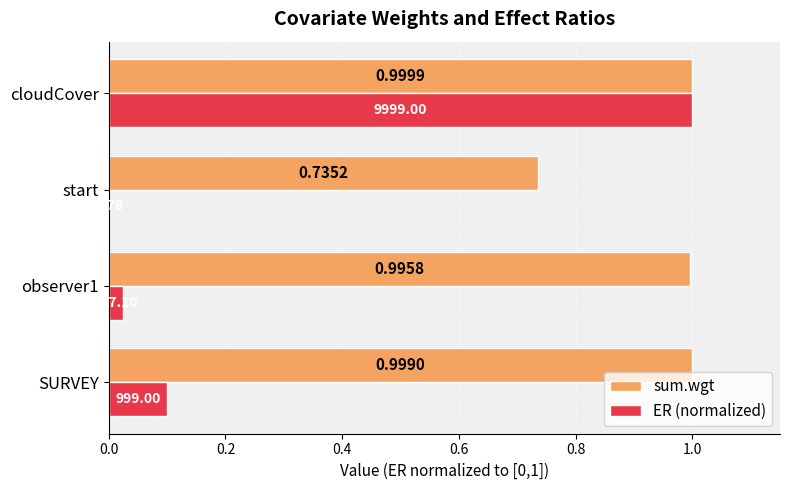

Is the value of ER (normalized) at start greater than the value of sum.wgt at start?

No